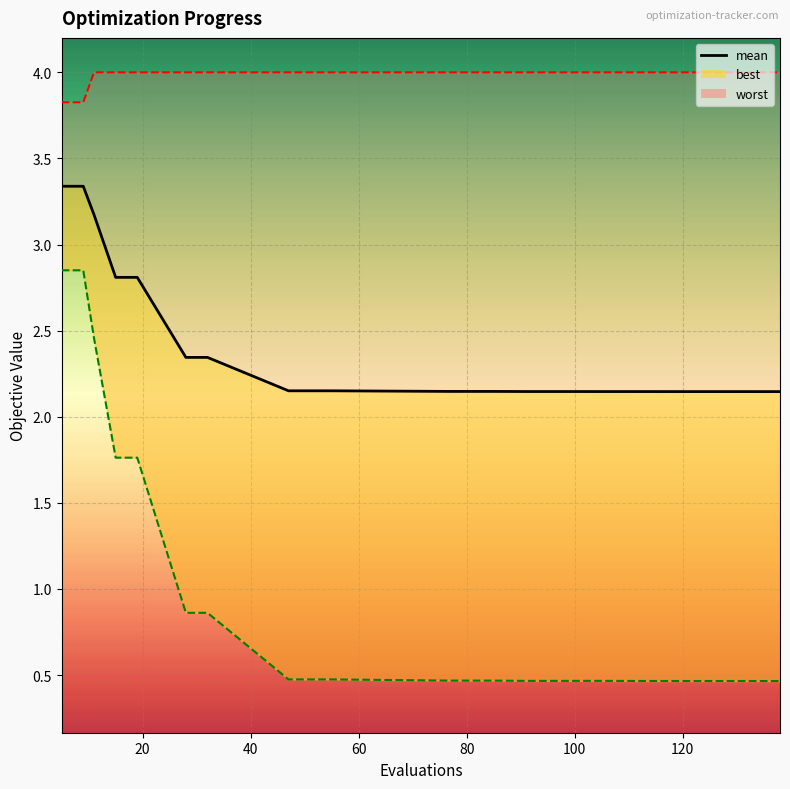

Reading left to right, what are all the values shown in this chart?

3.3	3.3	3.2	2.8	2.8	2.3	2.3	2.2	2.2	2.1	2.1	2.1	2.1	2.1	2.1	2.1	2.1	2.1